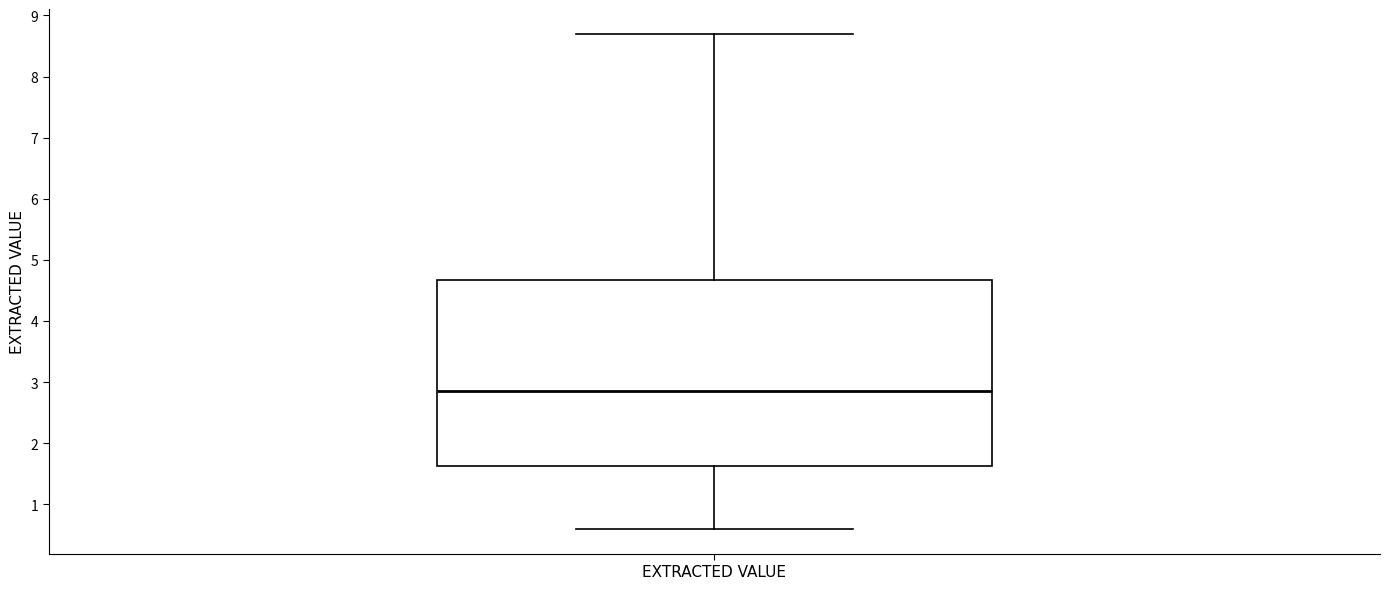

Where does the upper whisker of the box for EXTRACTED VALUE end on the y-axis? The values are not printed on the chart, so give them approximately, as read against the axis.

8.7